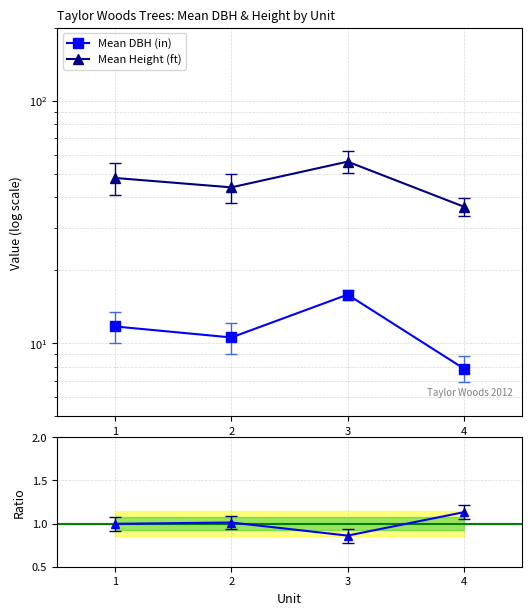

Which series has the largest total across all categories?

Mean Height (ft)